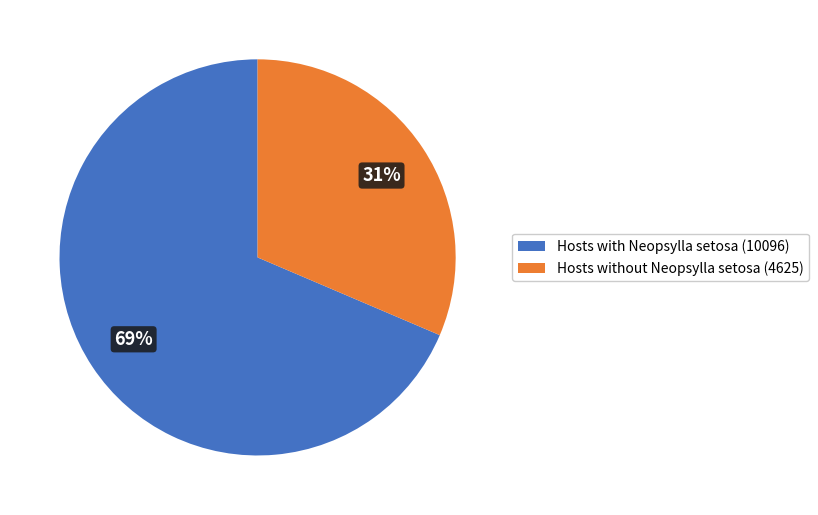

Is it true that Hosts with Neopsylla setosa (10096) is 74% of the pie?

False